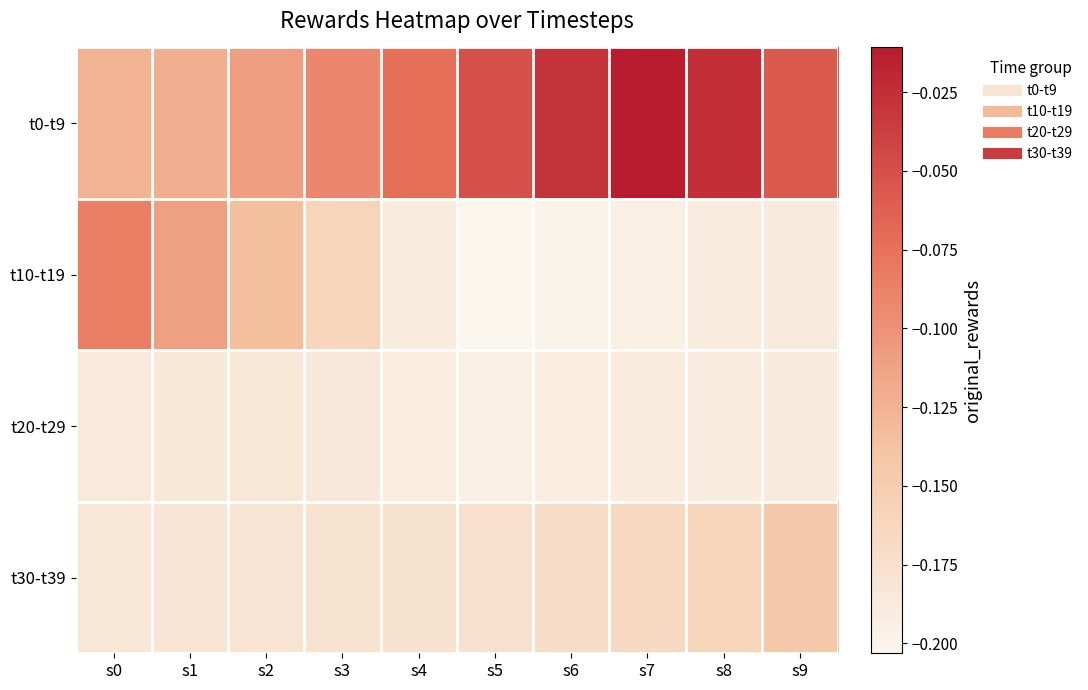

How many distinct data groups are displayed?

4